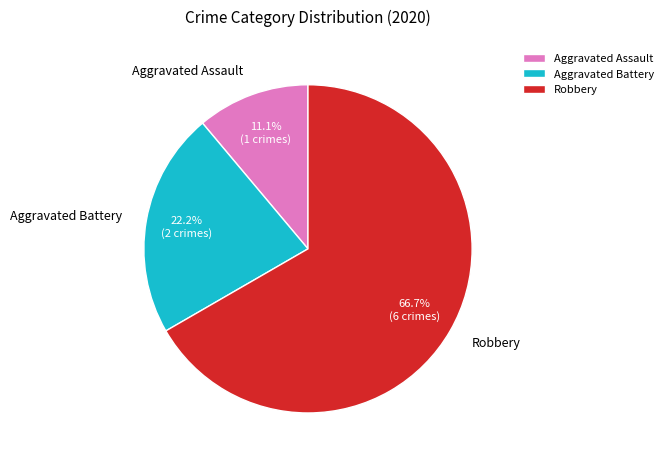

What is the total percentage of Robbery and Aggravated Battery?

88.9%